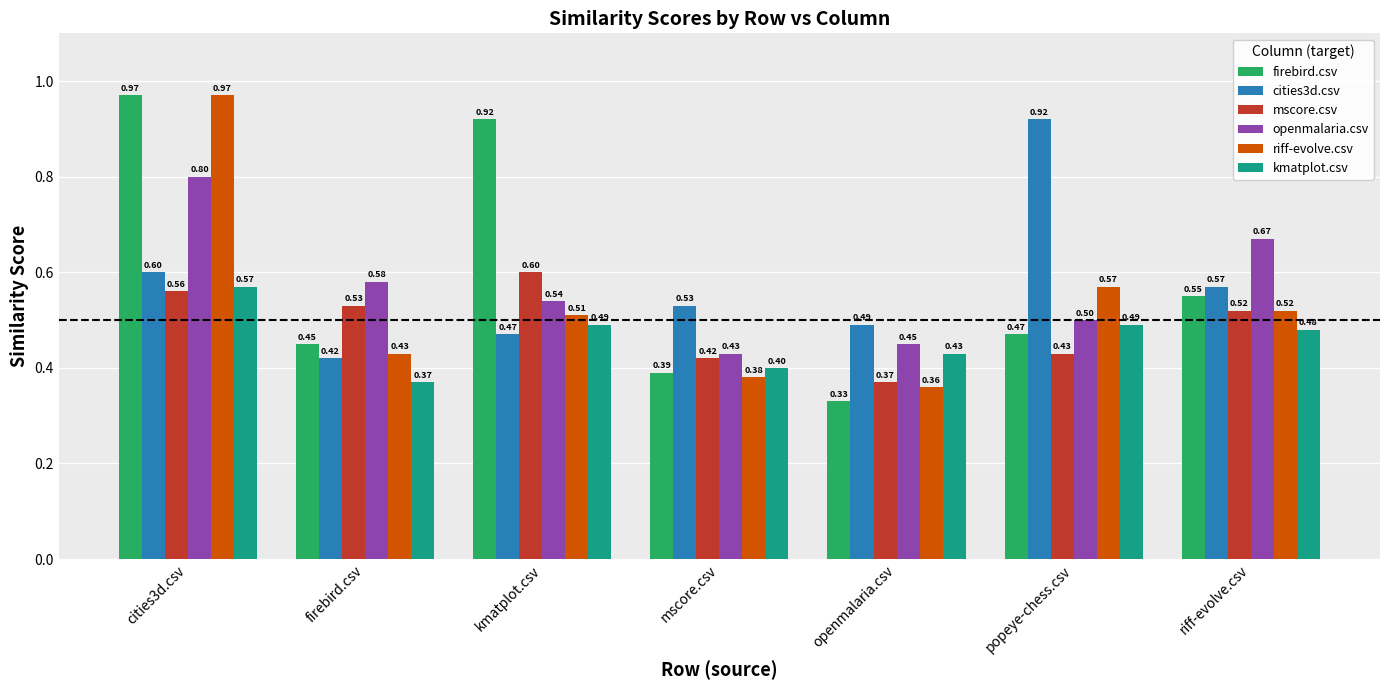

What is the average value of the kmatplot.csv series?

0.5